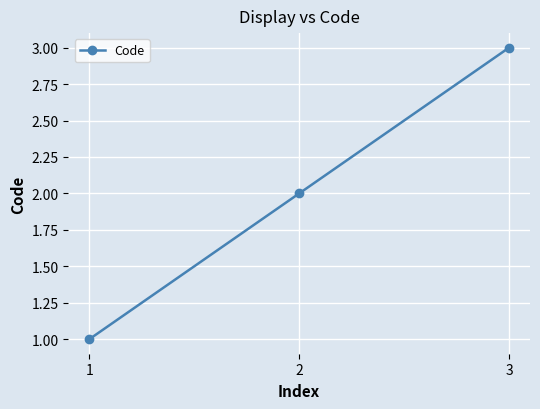

Which has a higher value, 1 or 2?

2